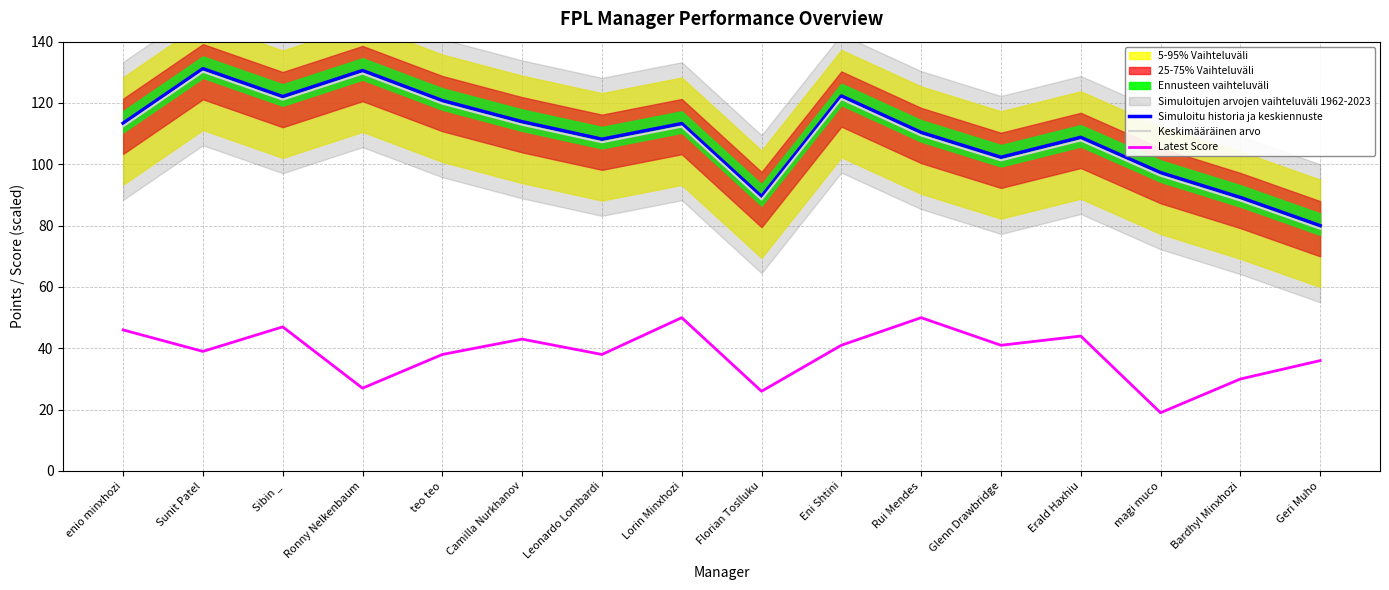

Which series changed the most between Sibin _ and teo teo?

Latest Score